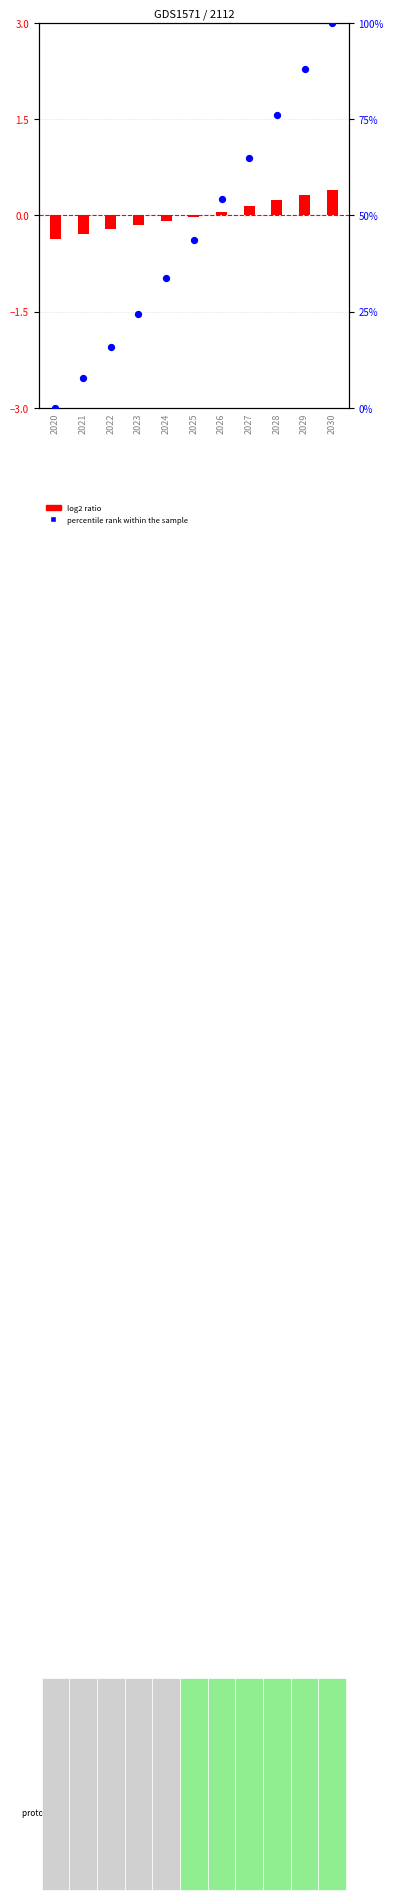

At which category is the sum across all series the highest?

2030